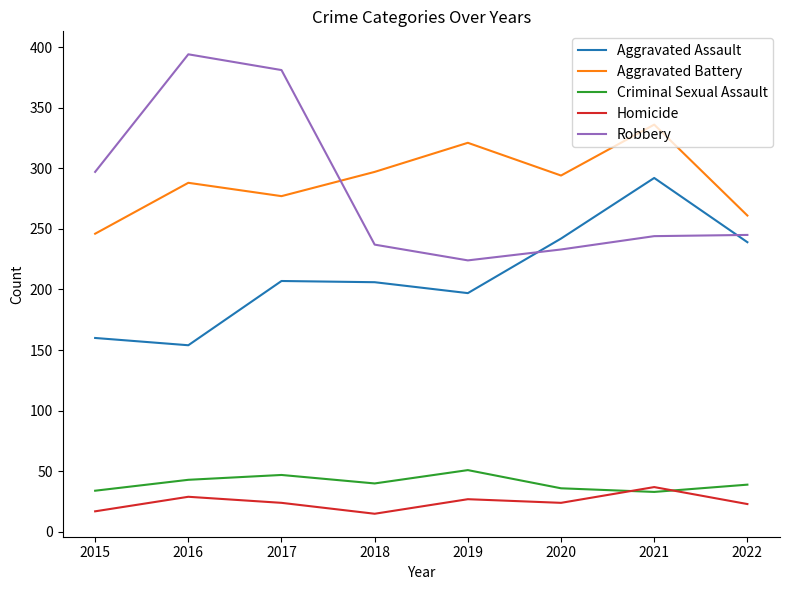

True or false: Homicide and Aggravated Battery cross at least once.

False